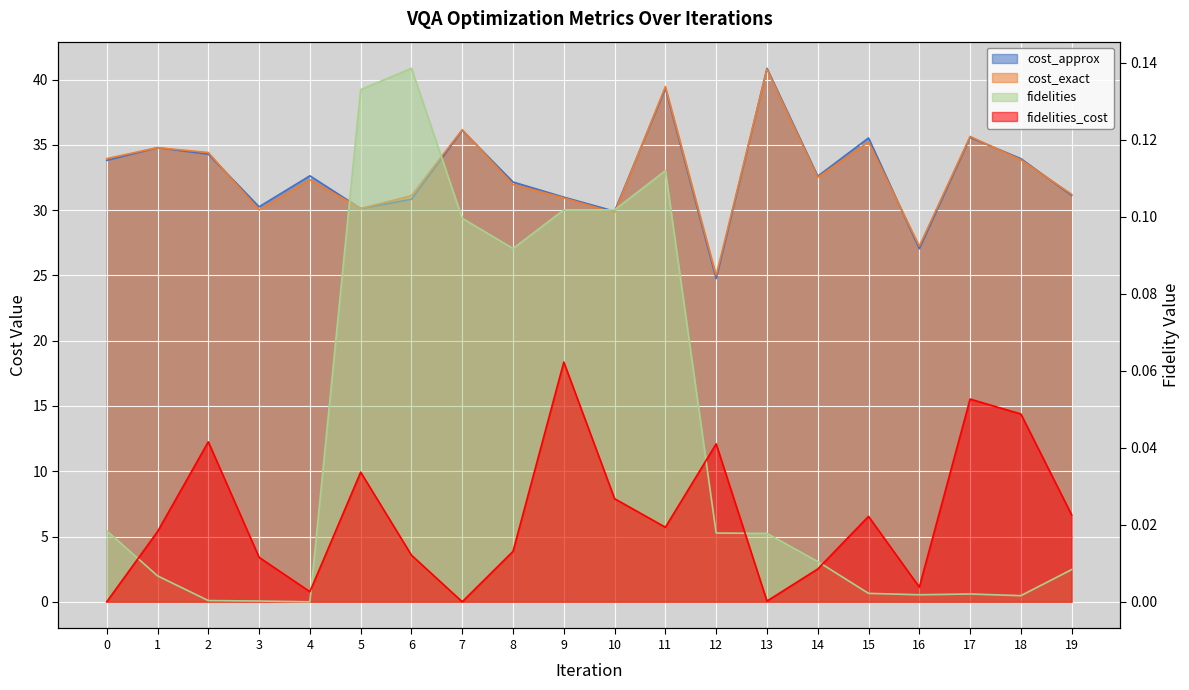

What is the sum of all cost_approx values?

656.7